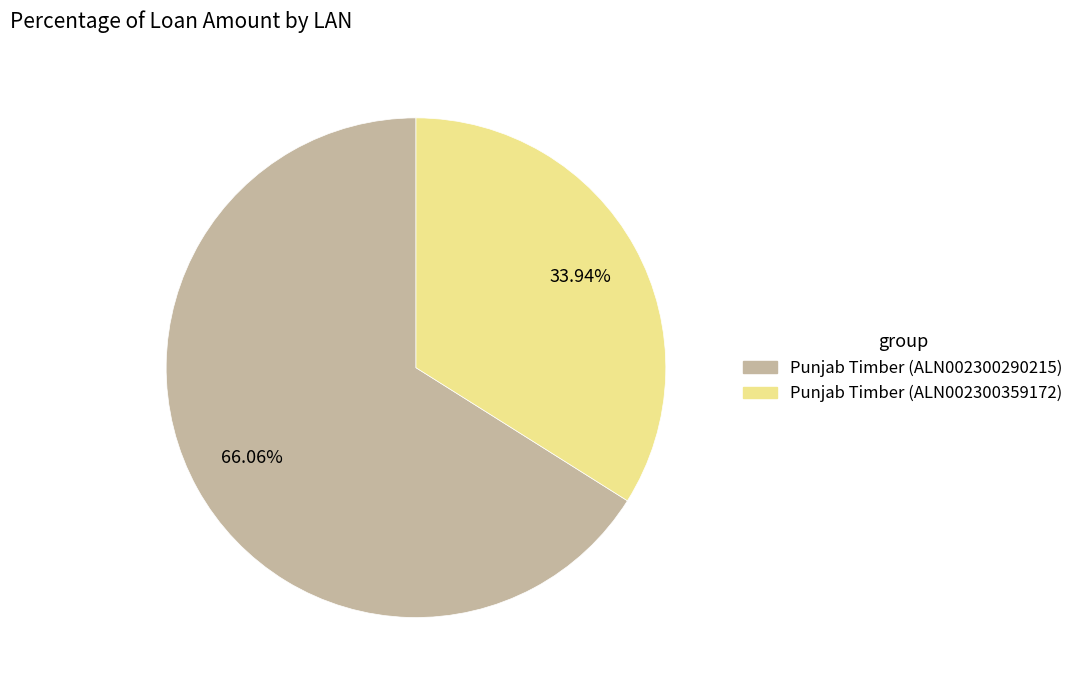

Approximately how many times larger is the value at Punjab Timber (ALN002300290215) compared to Punjab Timber (ALN002300359172)?

1.9